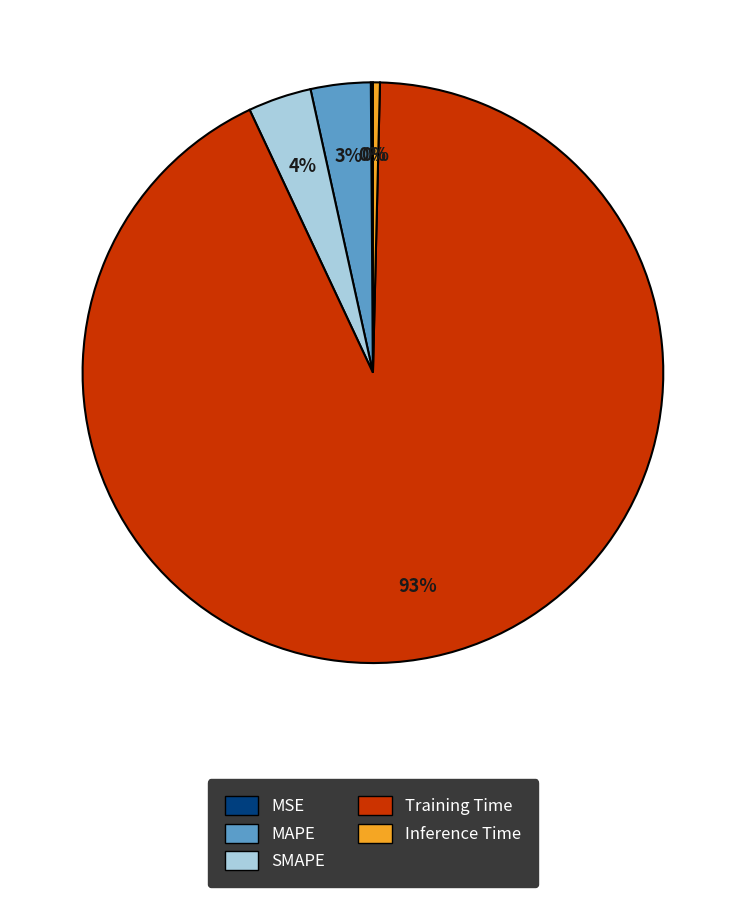

To the nearest percent, what is the average slice percentage?

20%